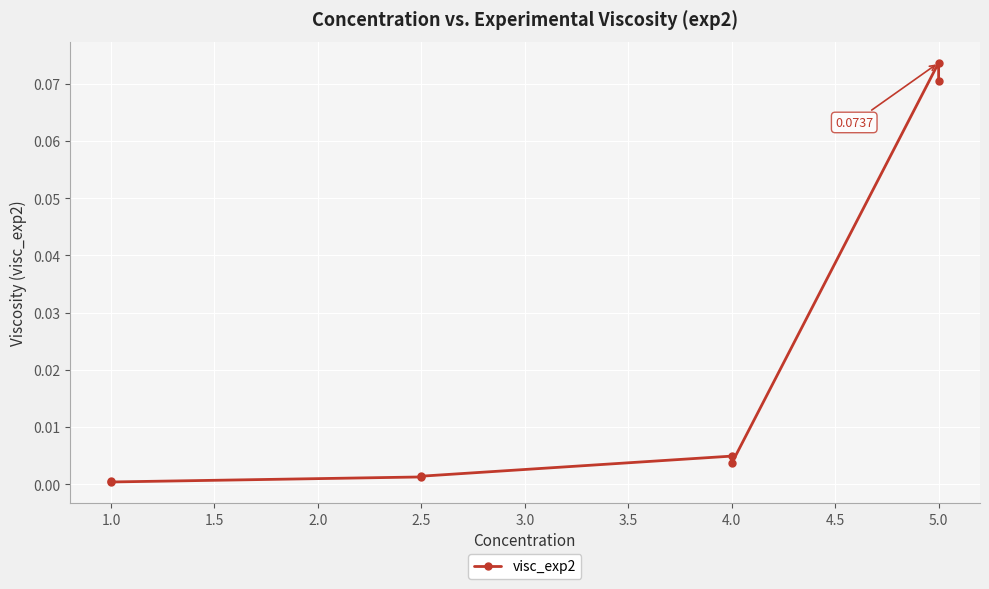

Does the chart display data point markers on the line(s)?

Yes